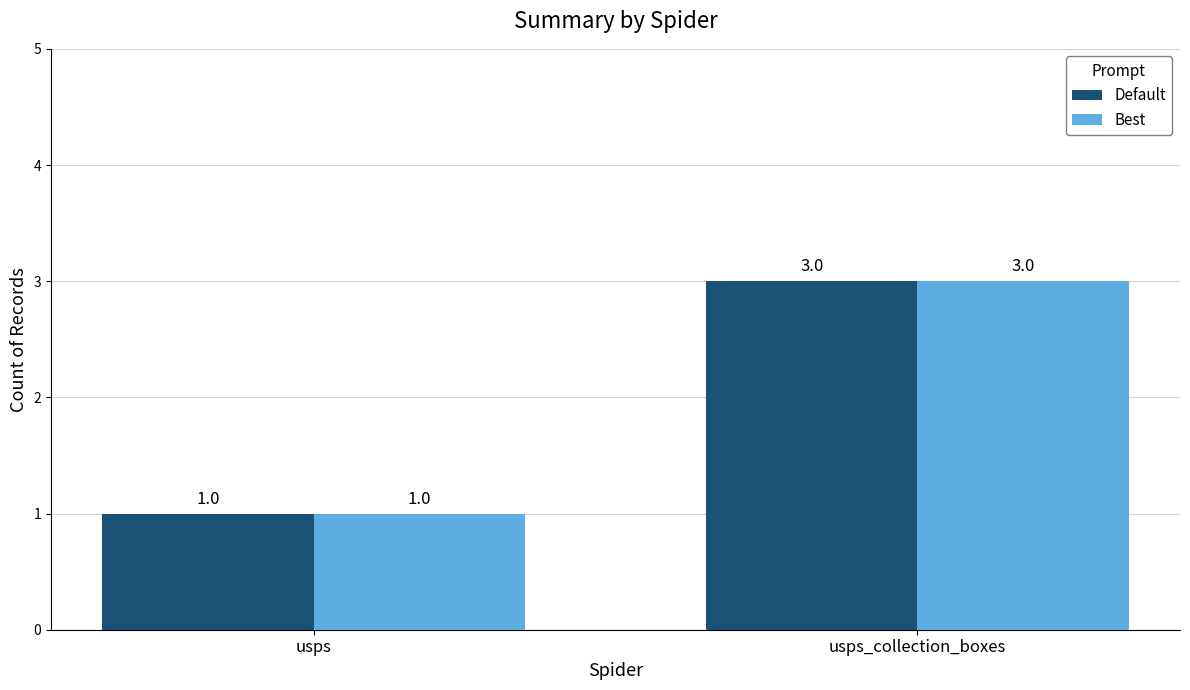

What is the sum of all Default values?

4